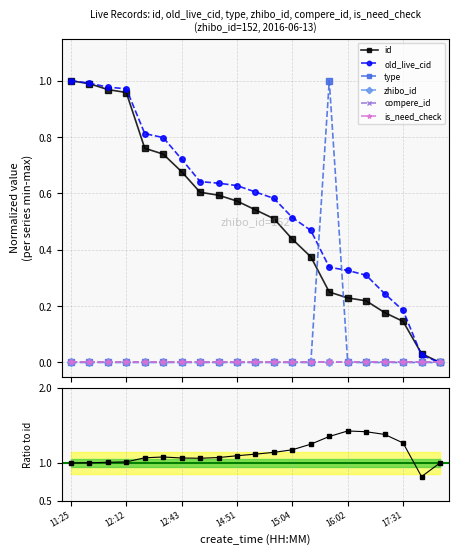

Rank the series by their maximum value, from highest to lowest.

id, old_live_cid, type